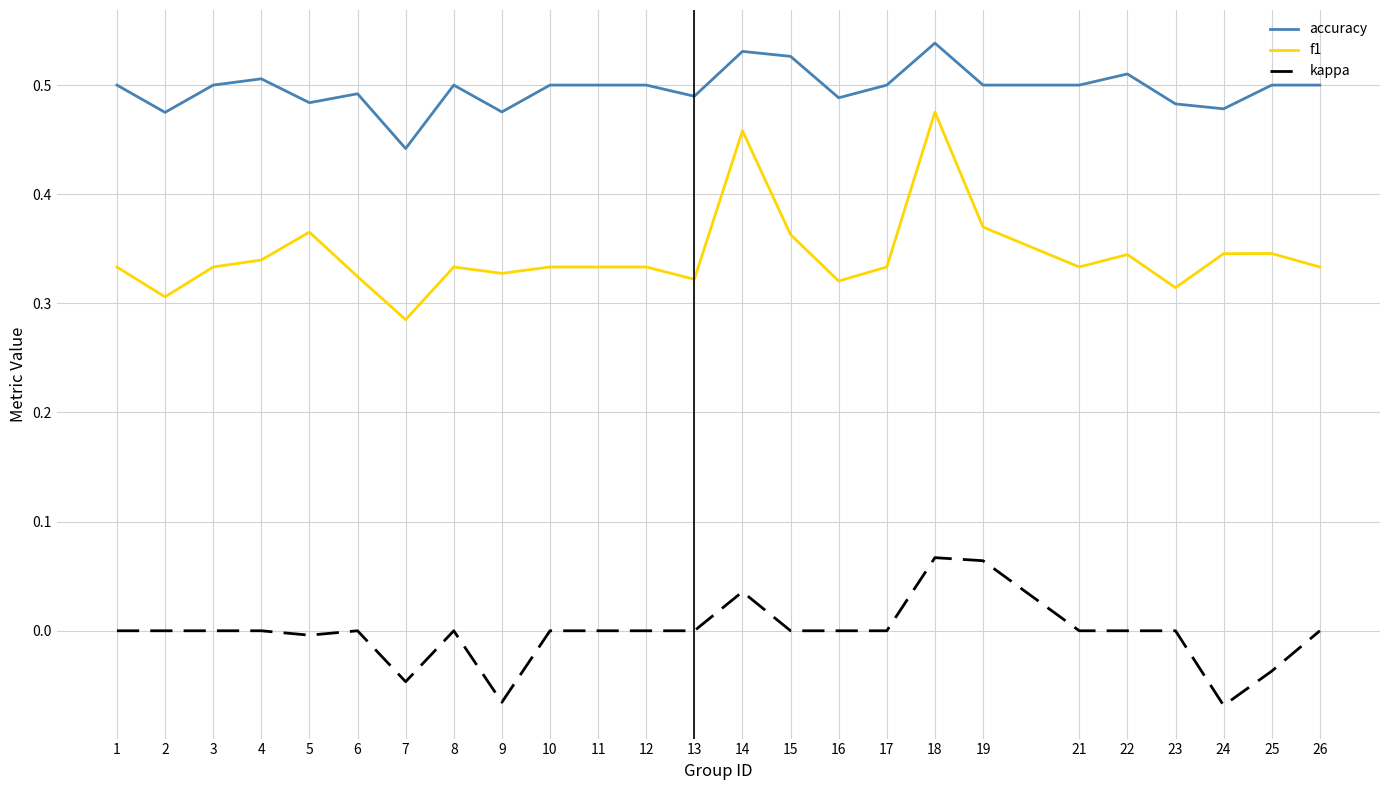

Is it true that kappa equals 0.0 at 17?

True